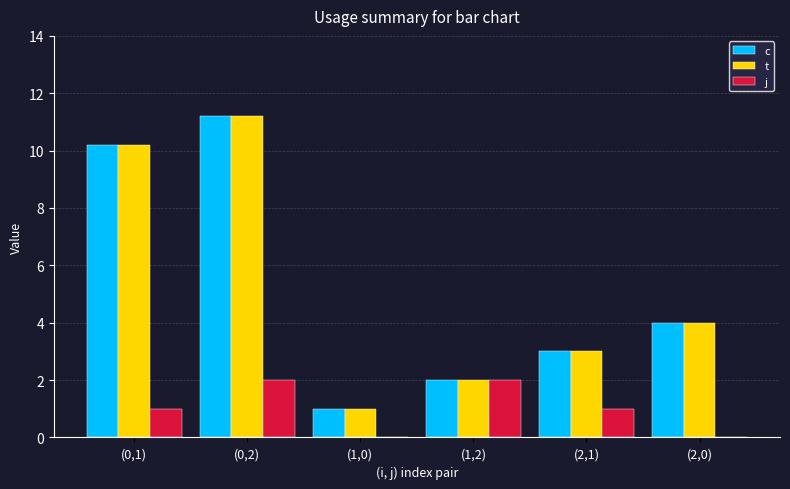

What is the maximum value for j?

2.0